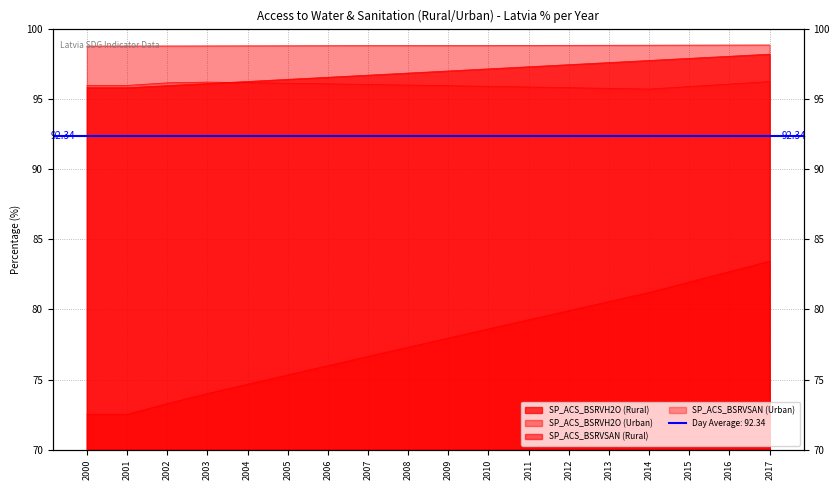

Reading left to right, what are all the values shown in this chart?

SP_ACS_BSRVH2O (Rural): 95.8	95.8	95.9	96.1	96.2	96.4	96.5	96.7	96.8	97.0	97.1	97.3	97.4	97.6	97.7	97.9	98.0	98.2
SP_ACS_BSRVH2O (Urban): 98.8	98.8	98.8	98.8	98.8	98.8	98.8	98.8	98.8	98.8	98.8	98.8	98.8	98.8	98.8	98.8	98.8	98.8
SP_ACS_BSRVSAN (Rural): 72.5	72.5	73.3	74.0	74.7	75.3	76.0	76.7	77.3	78.0	78.6	79.3	79.9	80.6	81.2	82.0	82.7	83.4
SP_ACS_BSRVSAN (Urban): 96.0	96.0	96.1	96.2	96.2	96.1	96.1	96.0	96.0	95.9	95.9	95.8	95.8	95.7	95.7	95.9	96.1	96.2